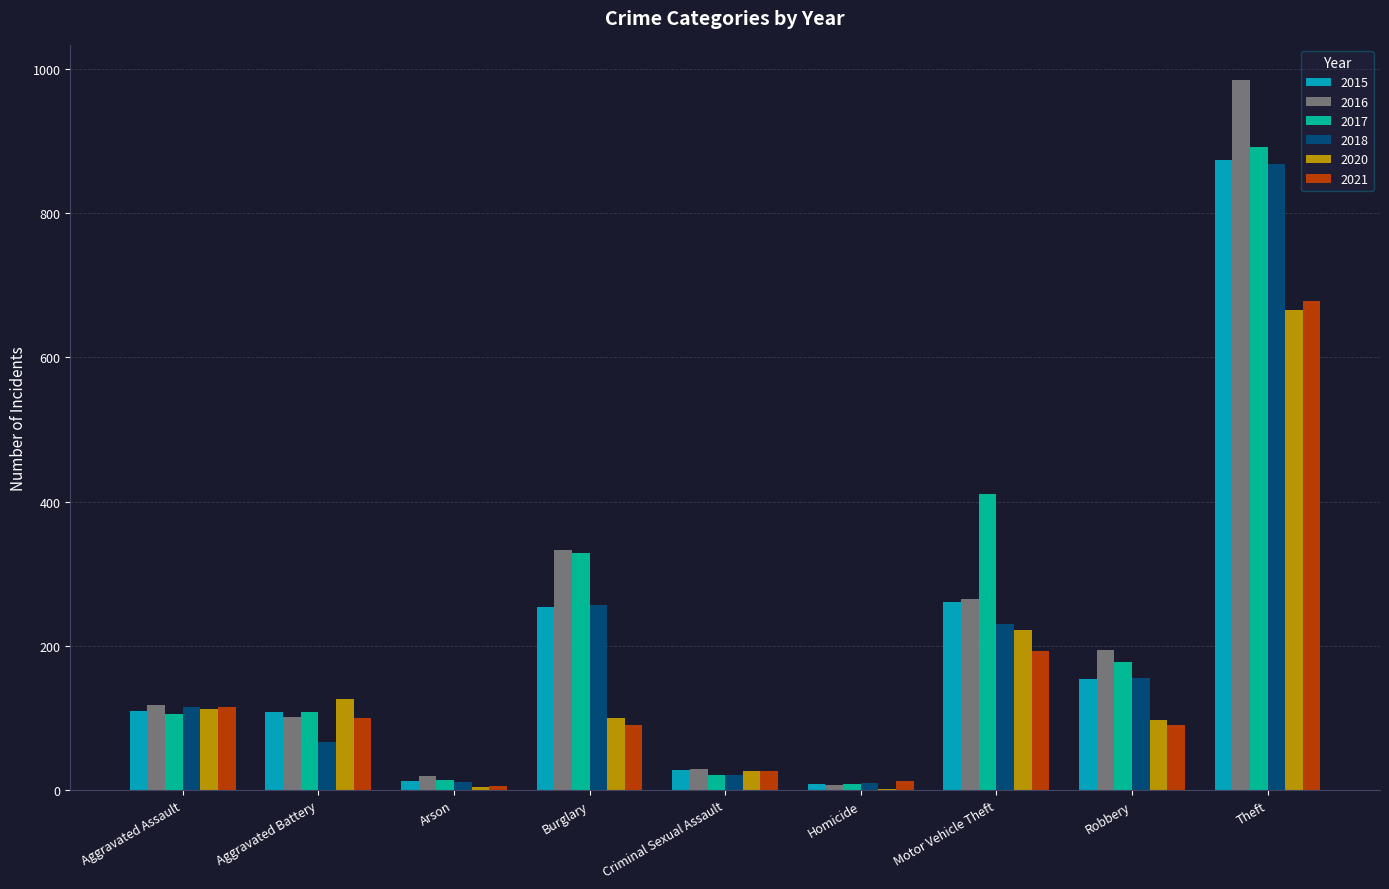

Count the number of categories in the chart.

9